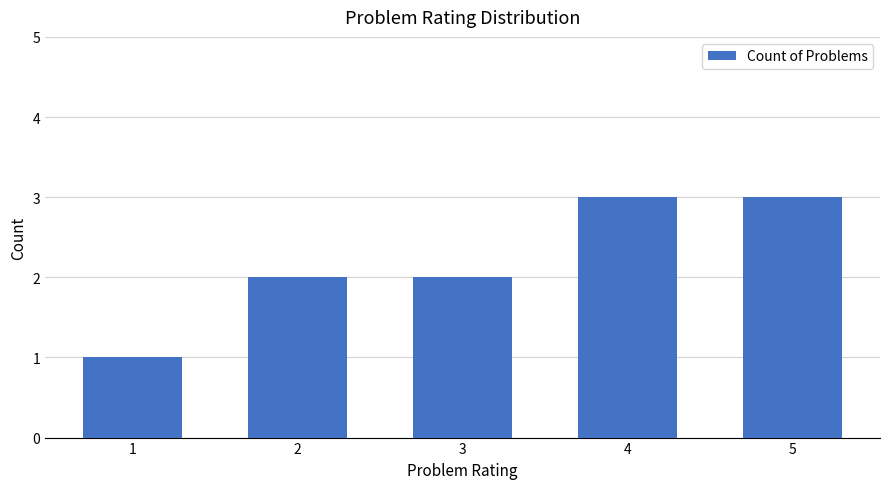

What is the sum of the values at 4 and 5?

6